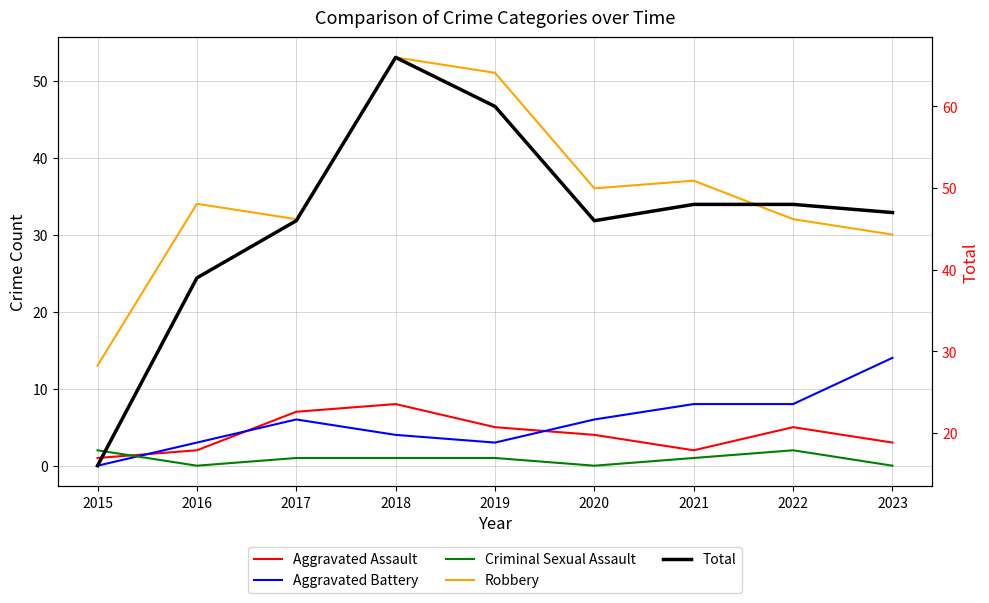

What is the difference between the second highest and minimum values in the Criminal Sexual Assault series?

2